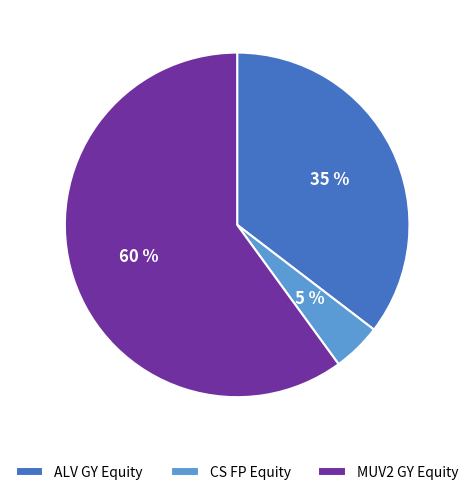

Is the sum of CS FP Equity and MUV2 GY Equity greater than half?

Yes